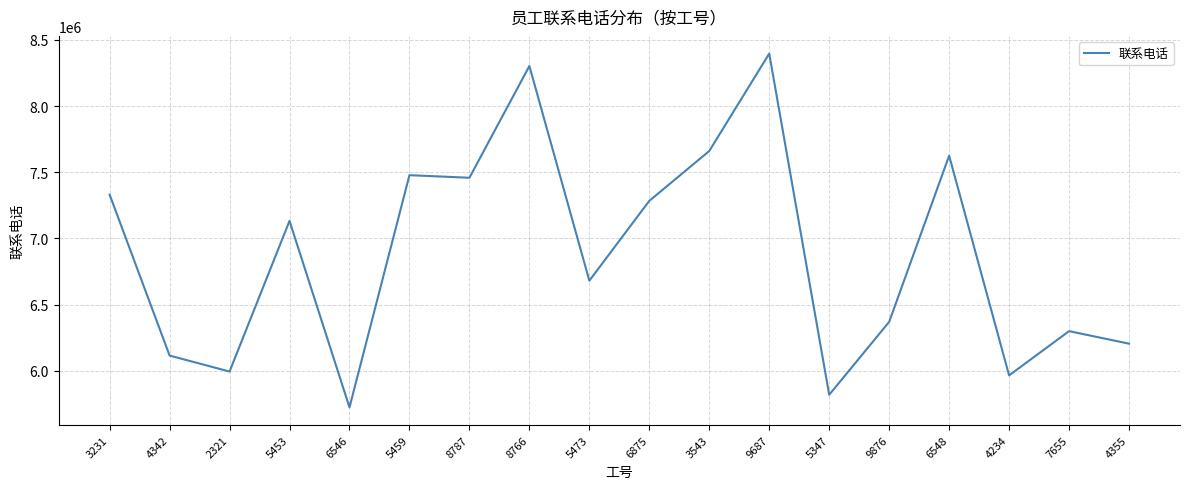

What is the difference between the values at 5459 and 4355?

1273322